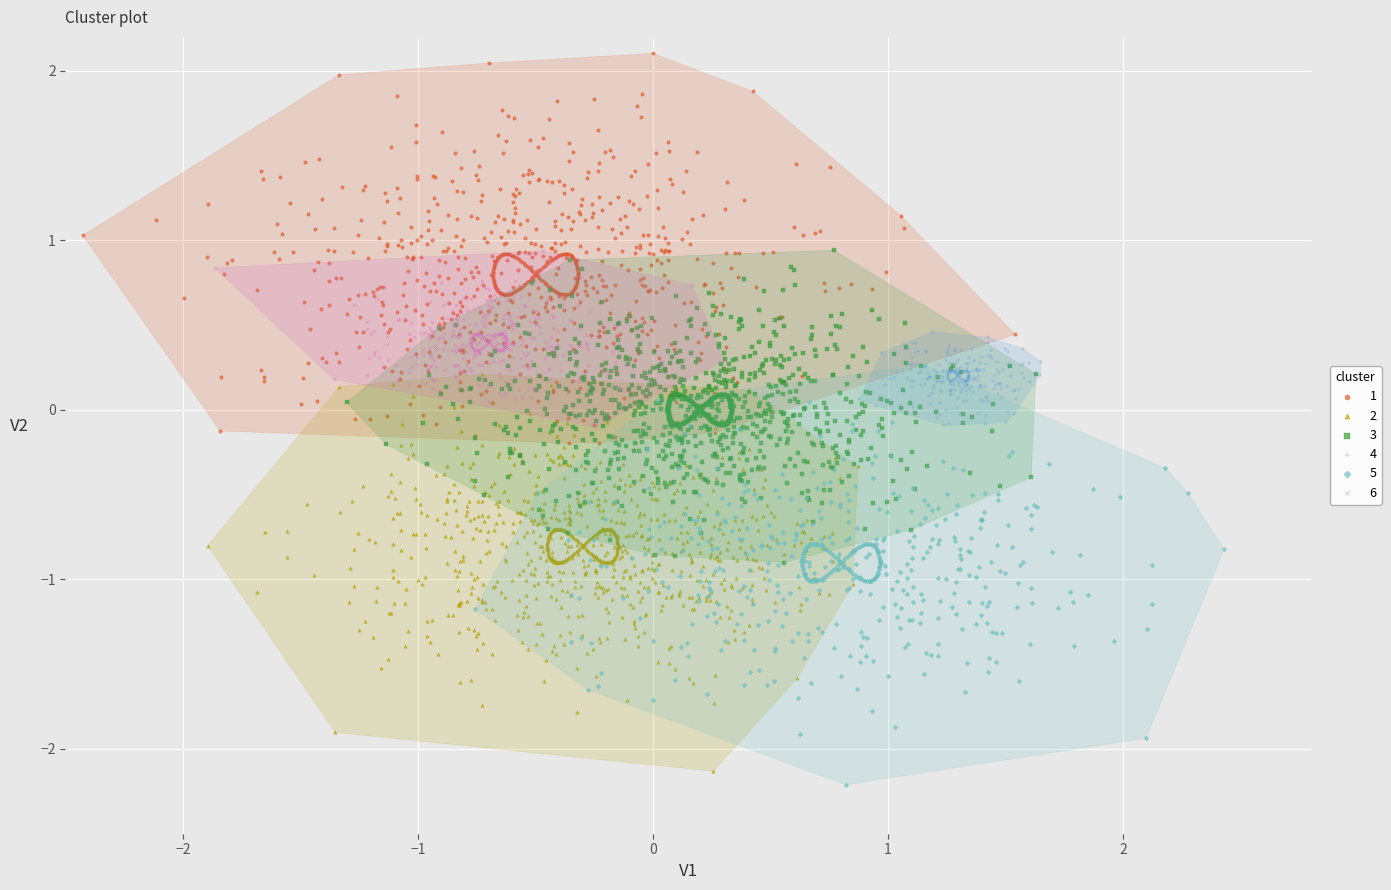

What are all the series names shown in the legend?

1, 2, 3, 4, 5, 6